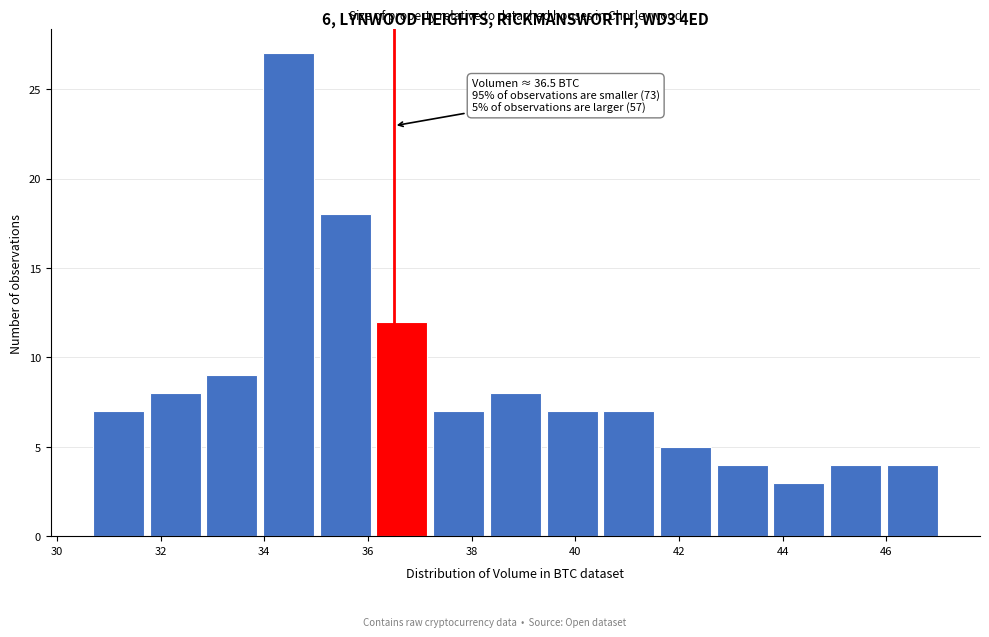

Over which range of the x-axis is the bar tallest?

34.0 to 35.0